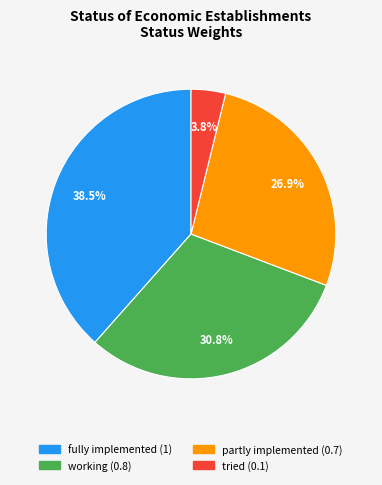

Is there any slice that represents more than half of the pie?

No